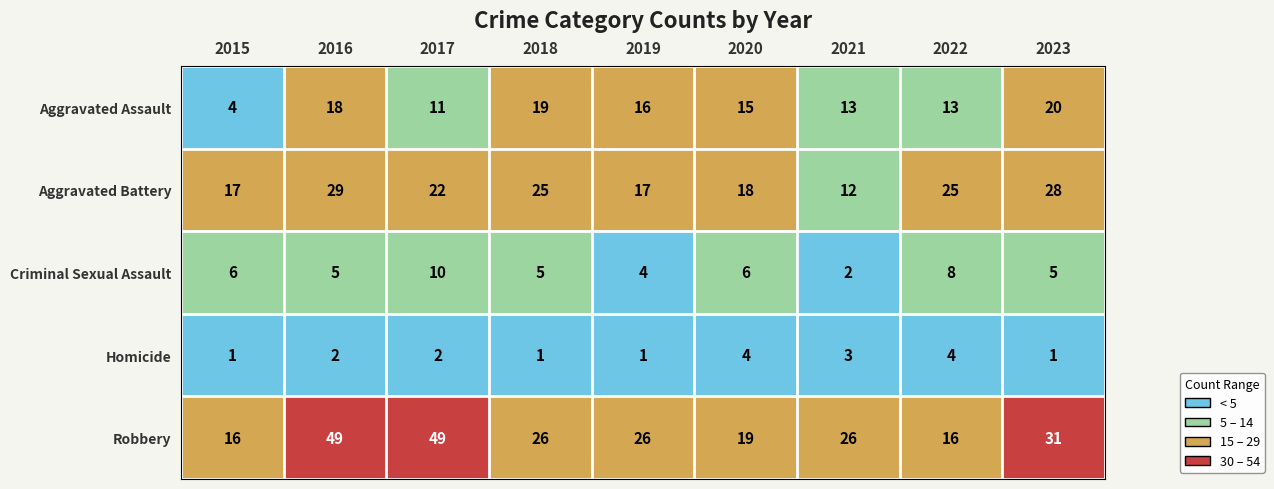

At which label is Aggravated Assault closest to 12?

2017